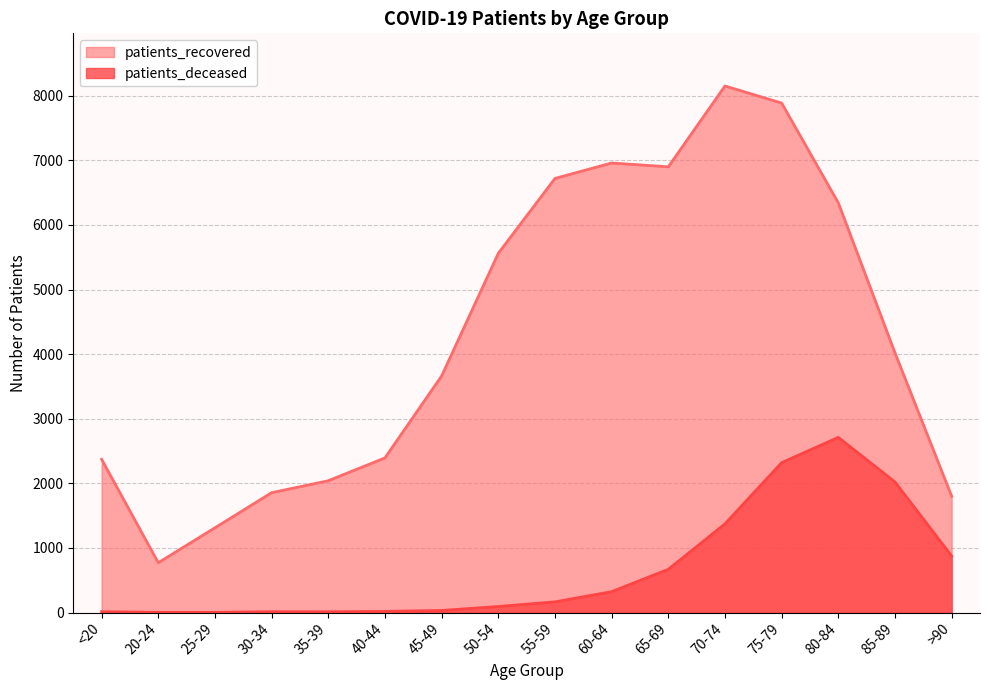

At how many categories does at least one series exceed 3096?

9